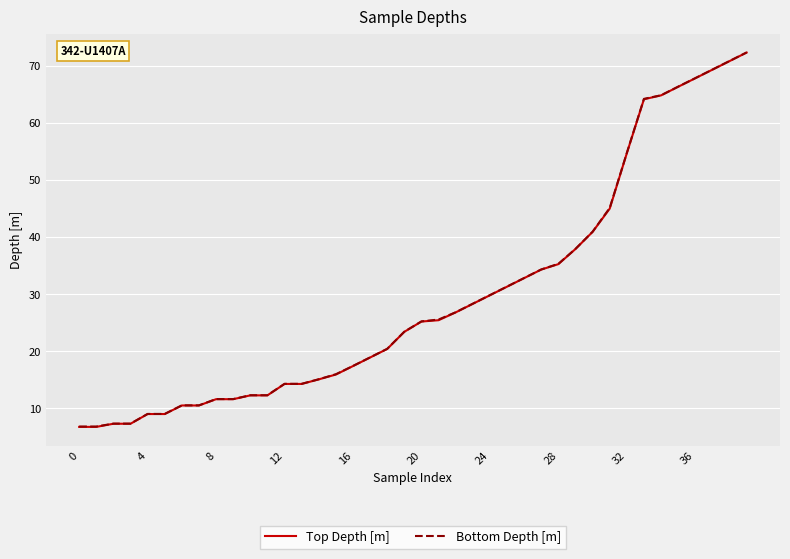

What is the minimum value for Bottom Depth [m]?

6.8